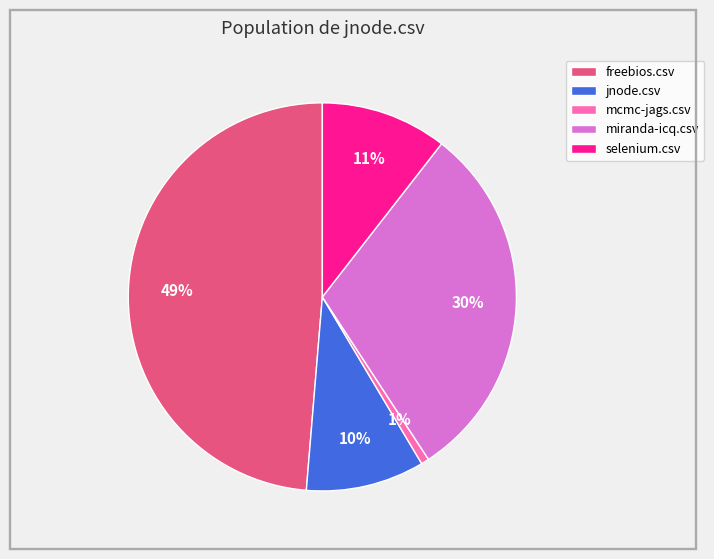

True or false: miranda-icq.csv accounts for 40% of the total.

False